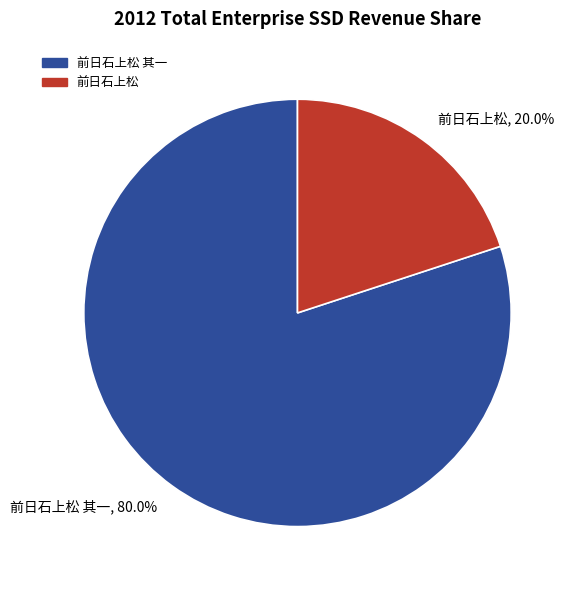

What percentage is NOT represented by 前日石上松 其一, 80.0%?

20.0%